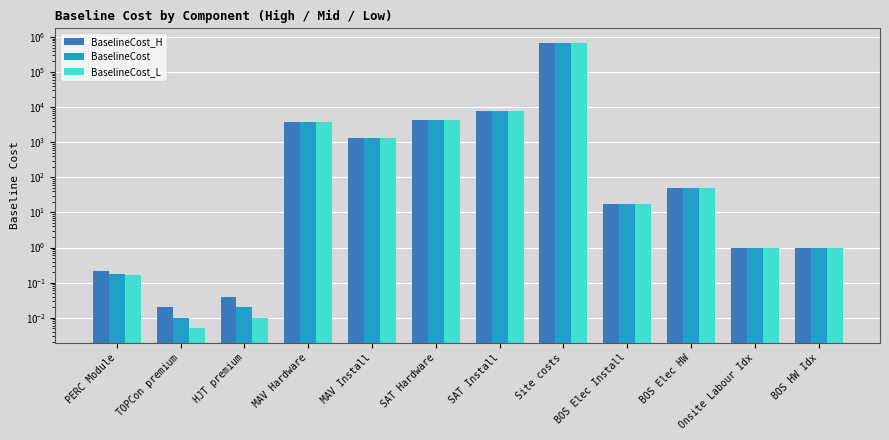

Which category has the lowest value in the BaselineCost_L series?

TOPCon premium